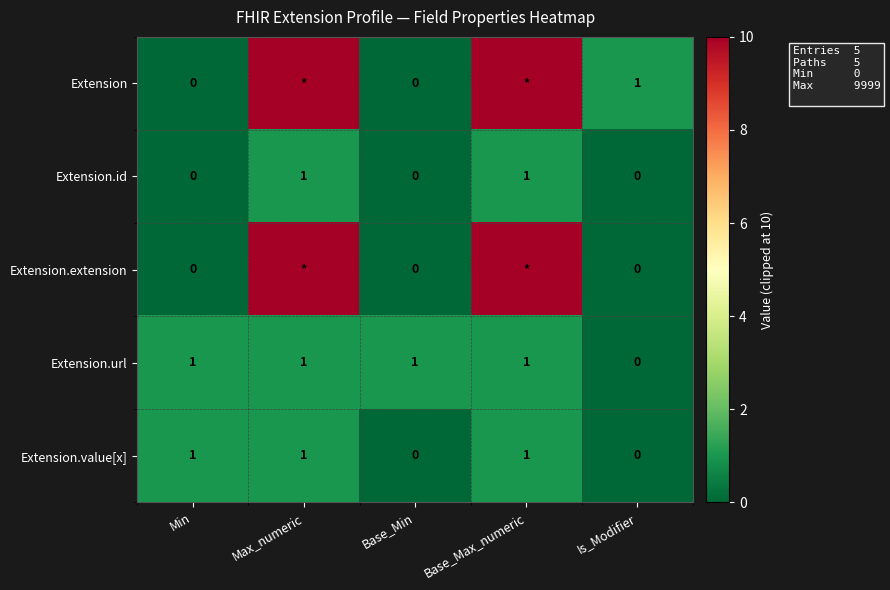

The Extension.value[x] series shows 0 at Base_Min. True or false?

True